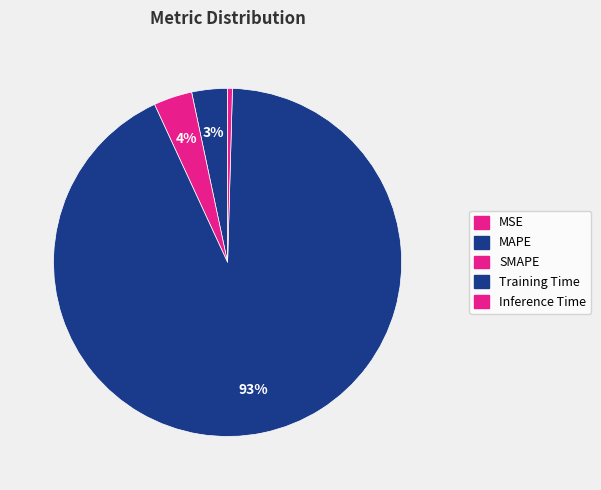

Which slice is the largest?

Training Time